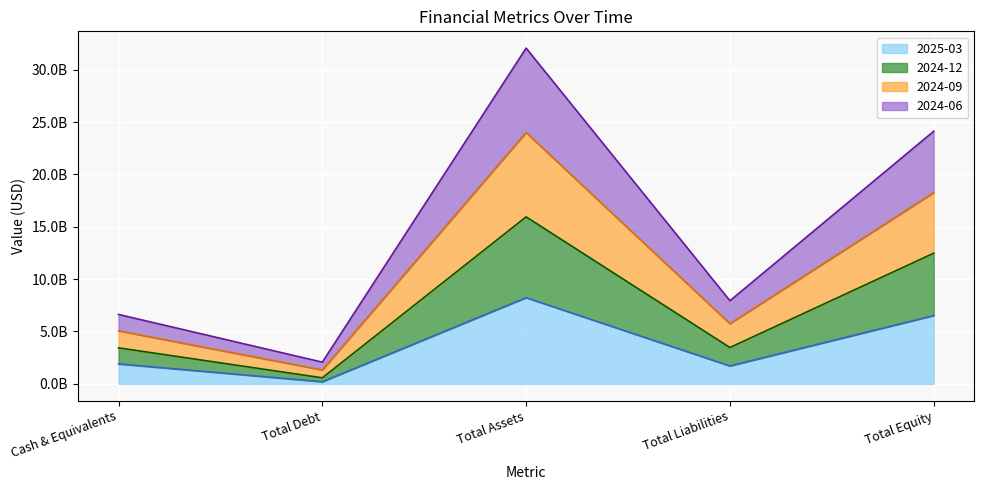

Rank the series by their maximum value, from lowest to highest.

2025-03, 2024-06, 2024-12, 2024-09